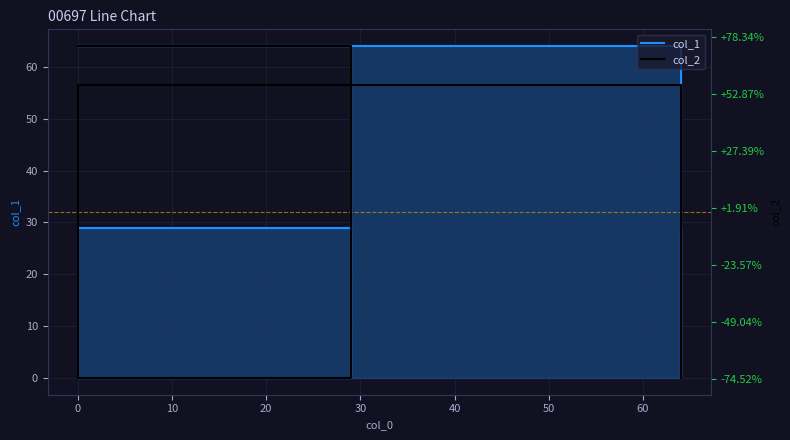

What is the difference between the col_1 values at 40 and 10?

35